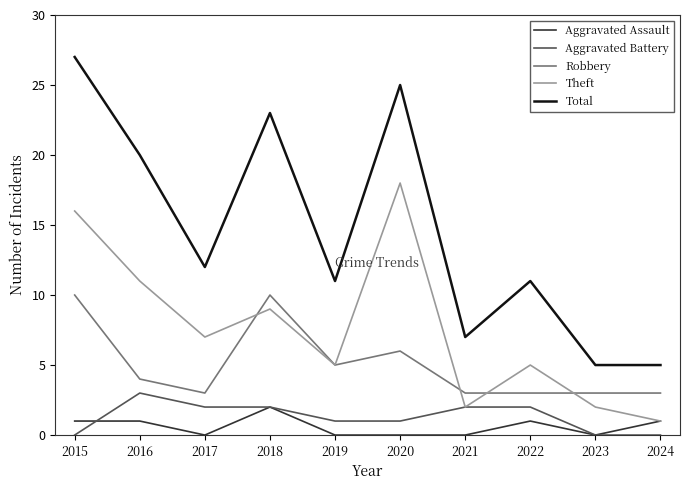

Reading right to left, extract all data points from this chart.

Aggravated Assault: 1	0	1	0	0	0	2	0	1	1
Aggravated Battery: 0	0	2	2	1	1	2	2	3	0
Robbery: 3	3	3	3	6	5	10	3	4	10
Theft: 1	2	5	2	18	5	9	7	11	16
Total: 5	5	11	7	25	11	23	12	20	27